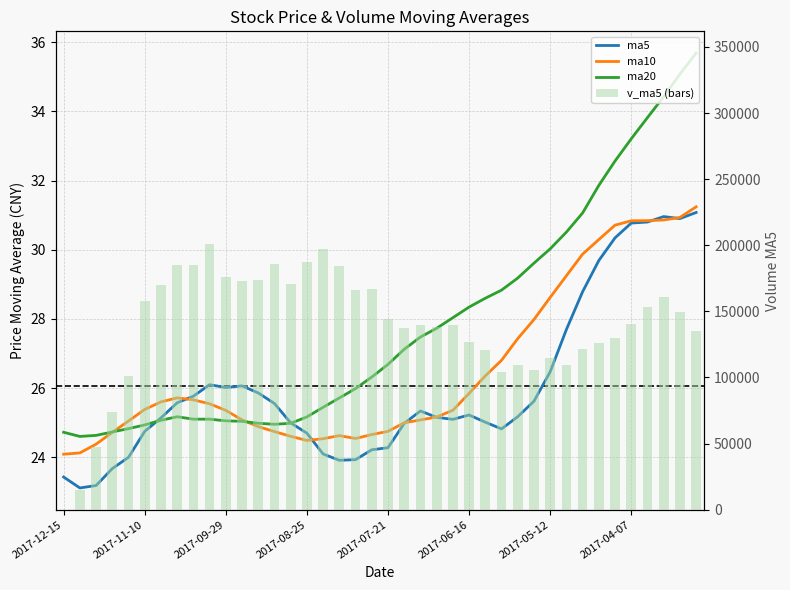

Reading left to right, extract all data points from this chart.

ma5: 23.4	23.1	23.2	23.7	24.0	24.7	25.1	25.6	25.8	26.1	26.0	26.1	25.9	25.6	25.0	24.7	24.1	23.9	23.9	24.2	24.3	25.0	25.3	25.2	25.1	25.2	25.0	24.8	25.2	25.6	26.5	27.7	28.8	29.7	30.3	30.8	30.8	31.0	30.9	31.1
ma10: 24.1	24.1	24.4	24.7	25.0	25.4	25.6	25.7	25.7	25.5	25.4	25.1	24.9	24.7	24.6	24.5	24.5	24.6	24.5	24.7	24.7	25.0	25.1	25.2	25.4	25.8	26.4	26.8	27.4	28.0	28.6	29.2	29.9	30.3	30.7	30.8	30.8	30.9	30.9	31.2
ma20: 24.7	24.6	24.6	24.7	24.8	24.9	25.1	25.2	25.1	25.1	25.1	25.0	25.0	25.0	25.0	25.2	25.4	25.7	26.0	26.3	26.7	27.1	27.5	27.7	28.0	28.3	28.6	28.8	29.2	29.6	30.0	30.5	31.1	31.9	32.6	33.2	33.8	34.4	35.1	35.7
v_ma5 (bars): 0.0	15065.6	47204.3	74017.1	100908.4	157660.6	170052.9	184707.7	184788.8	200995.8	176194.8	173166.0	173460.7	185753.8	170432.1	187122.7	197182.4	184178.8	165855.5	166996.4	144556.9	137514.1	139672.0	138146.6	139539.8	126905.8	120675.3	103813.7	109174.2	105596.9	114394.7	109591.8	121567.3	125899.8	129666.3	140137.4	153660.8	161141.4	149293.0	134845.4